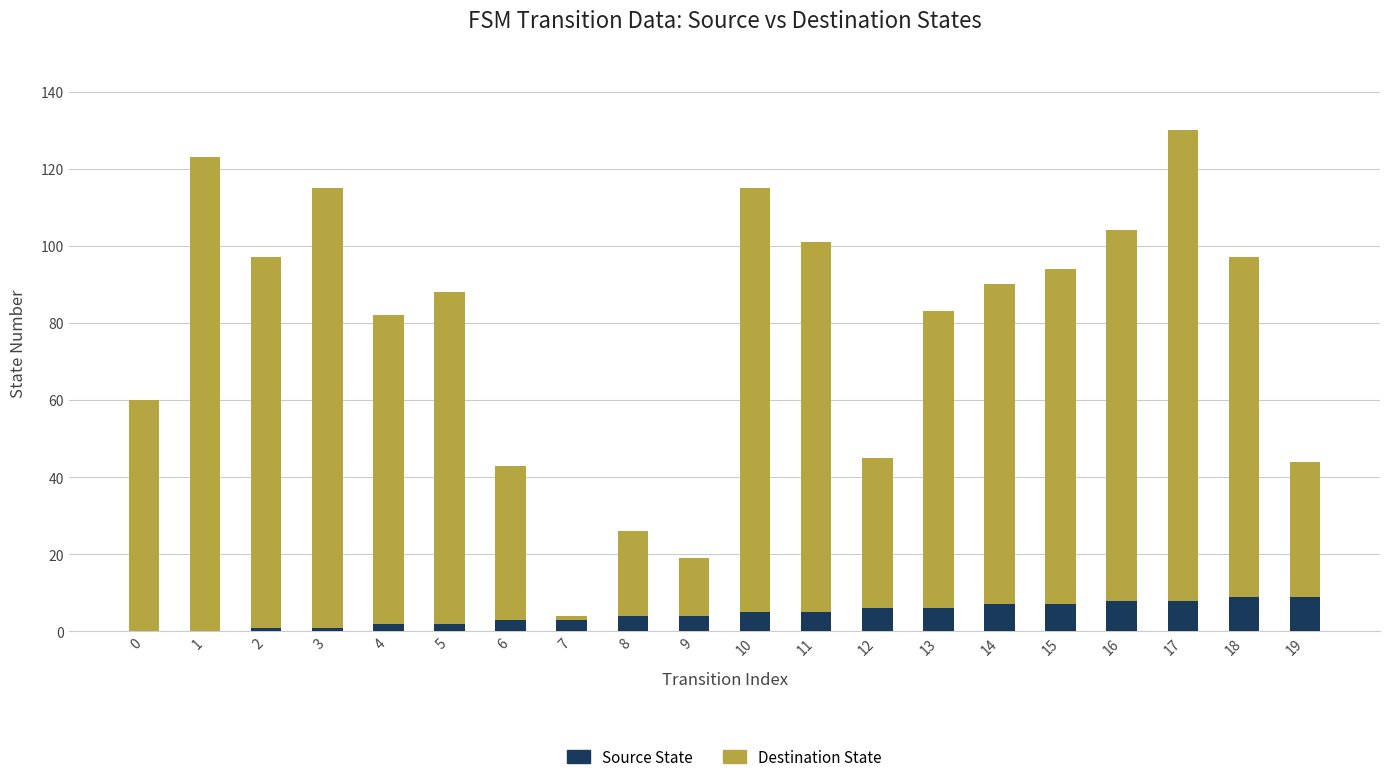

True or false: Source State has a value of 6 at 12.

True